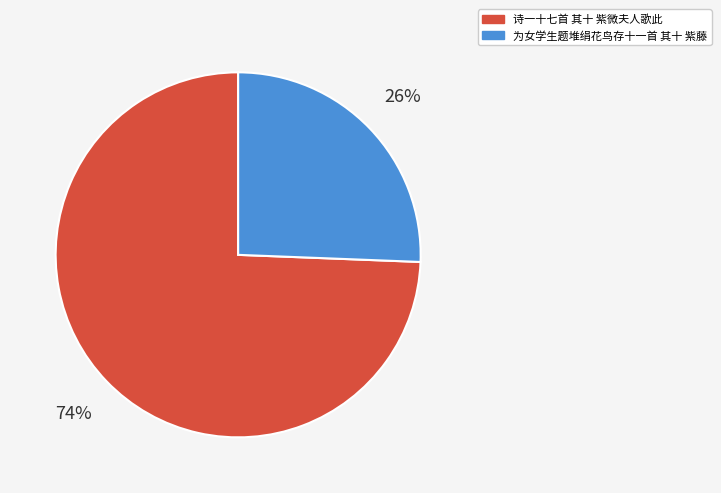

To the nearest percent, what is the average slice percentage?

50%